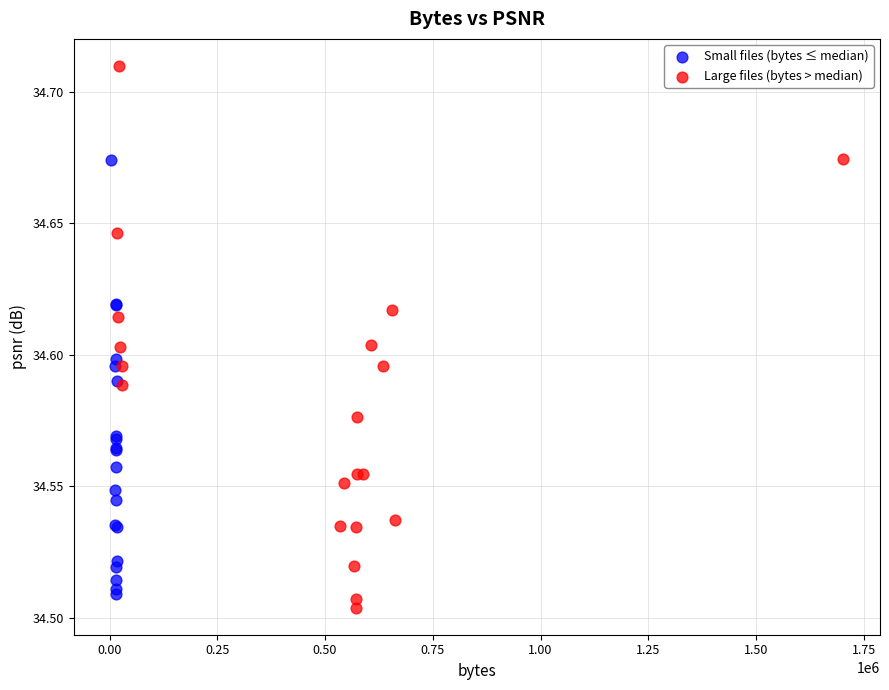

Which series contains the highest Y value?

Large files (bytes > median)